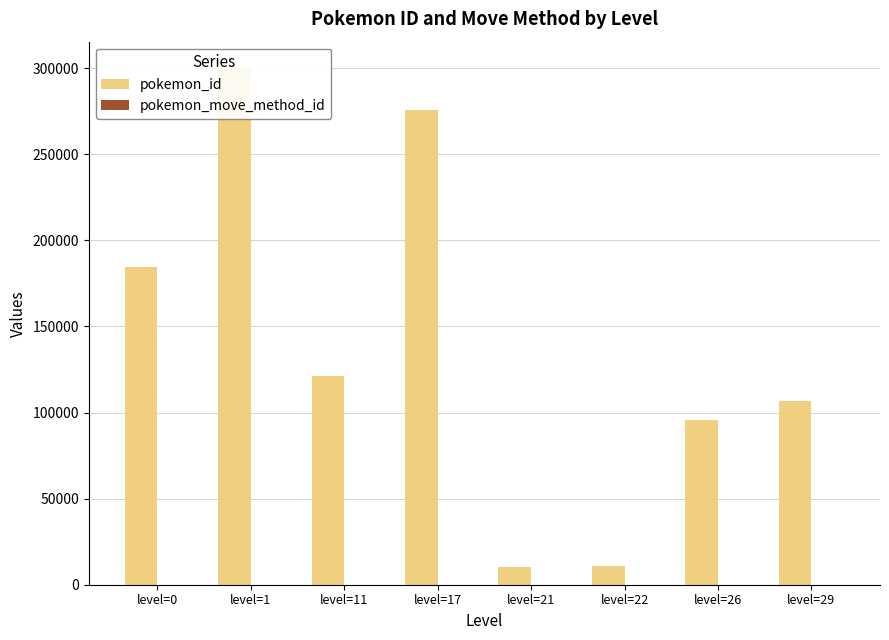

True or false: pokemon_move_method_id has a value of 2 at level=1.

False